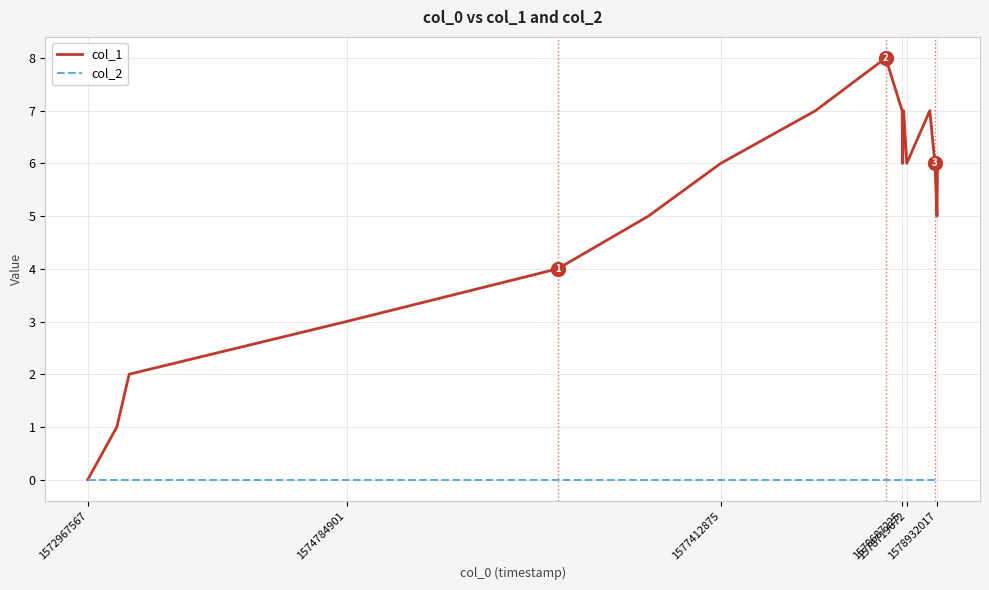

List the series in order of their overall mean, highest first.

col_1, col_2